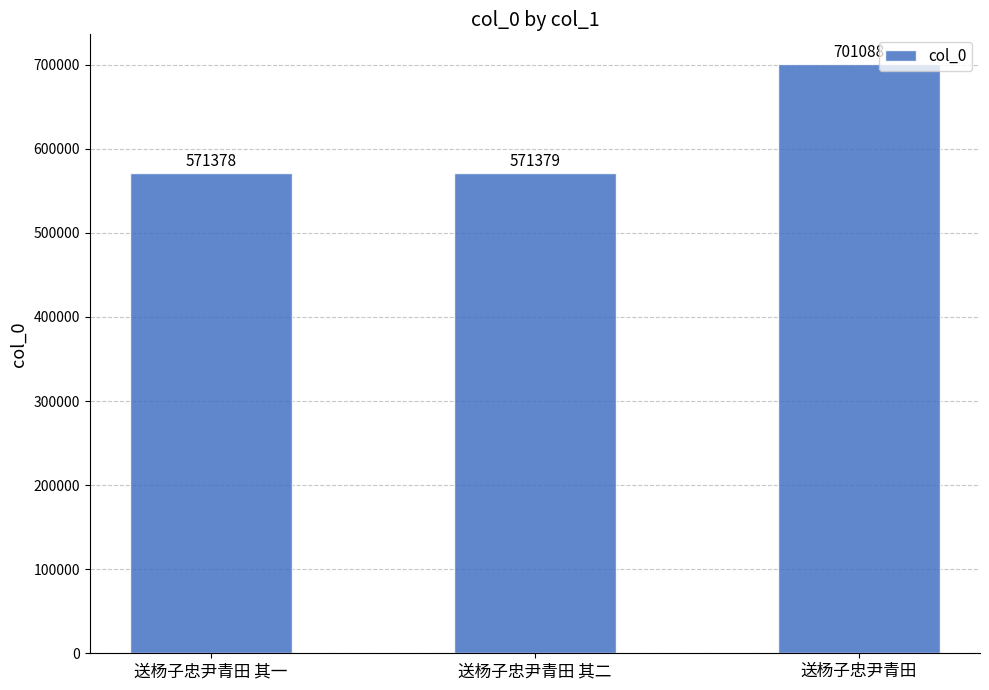

What is the label of the 3rd bar from the left?

送杨子忠尹青田